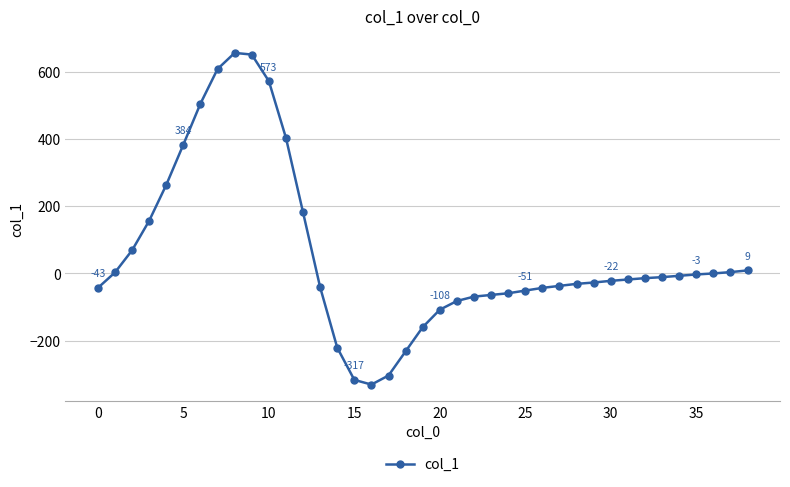

What is the smallest value displayed?

-331